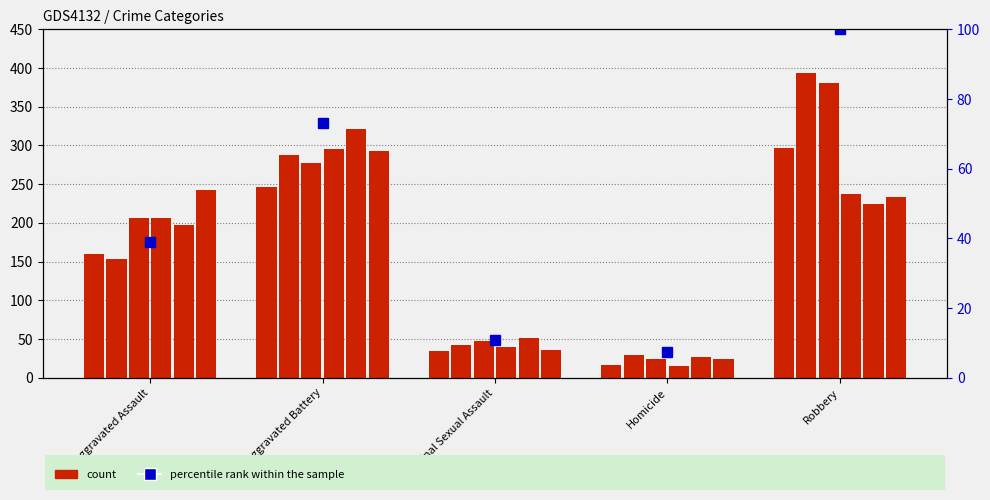

What is the difference between the values at Aggravated Battery and Aggravated Assault?

34.0